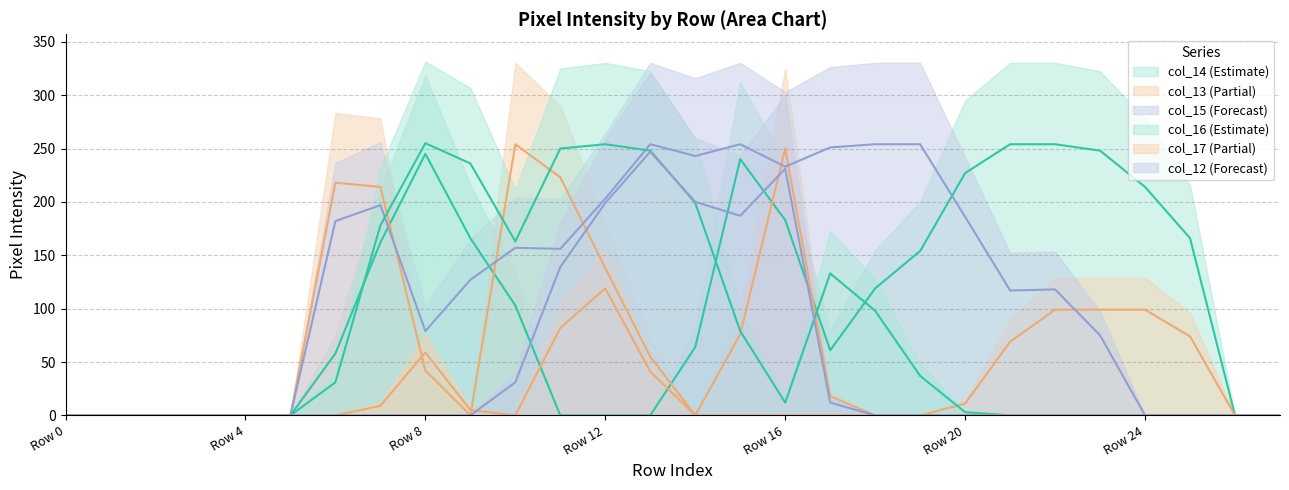

What are all the series names shown in the legend?

col_14, col_13, col_15, col_16, col_17, col_12